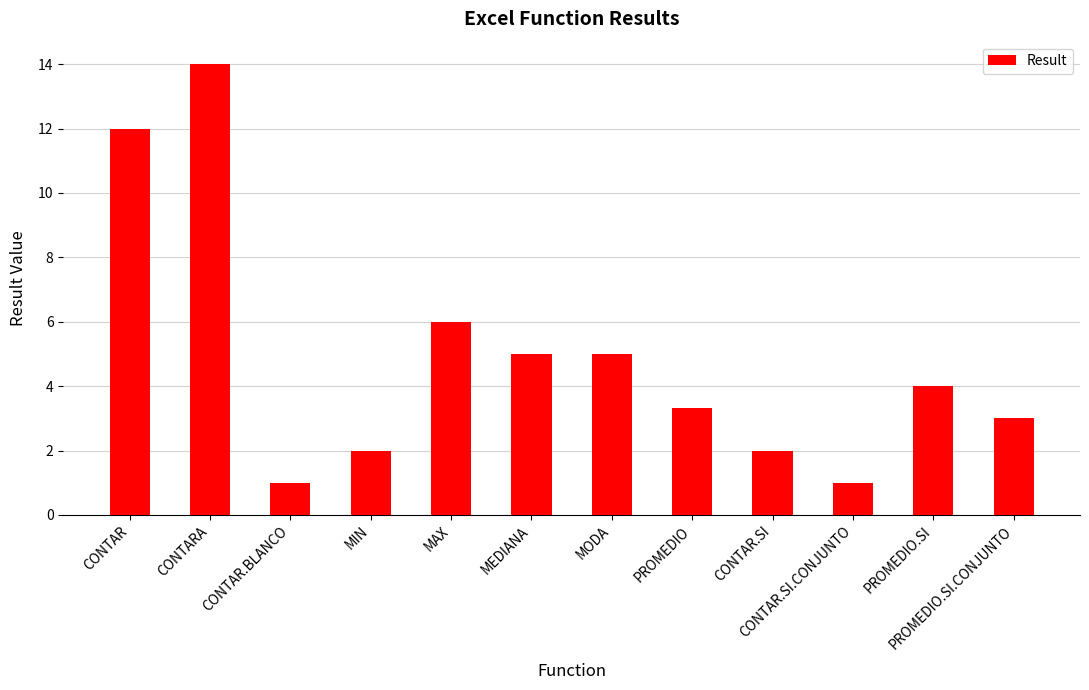

Read the value at MODA.

5.0